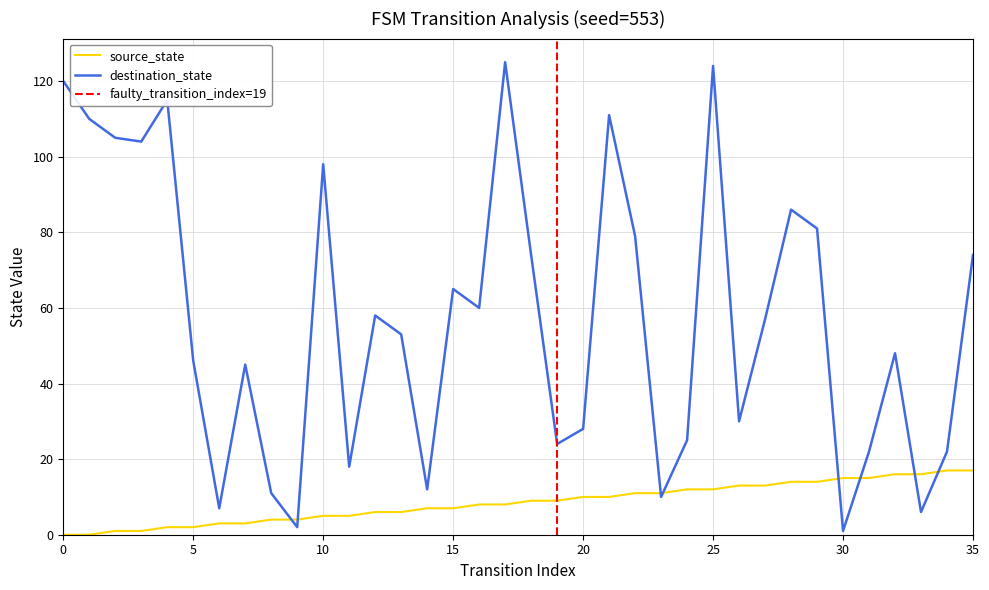

What is the difference between the second highest and second lowest values in the destination_state series?

122